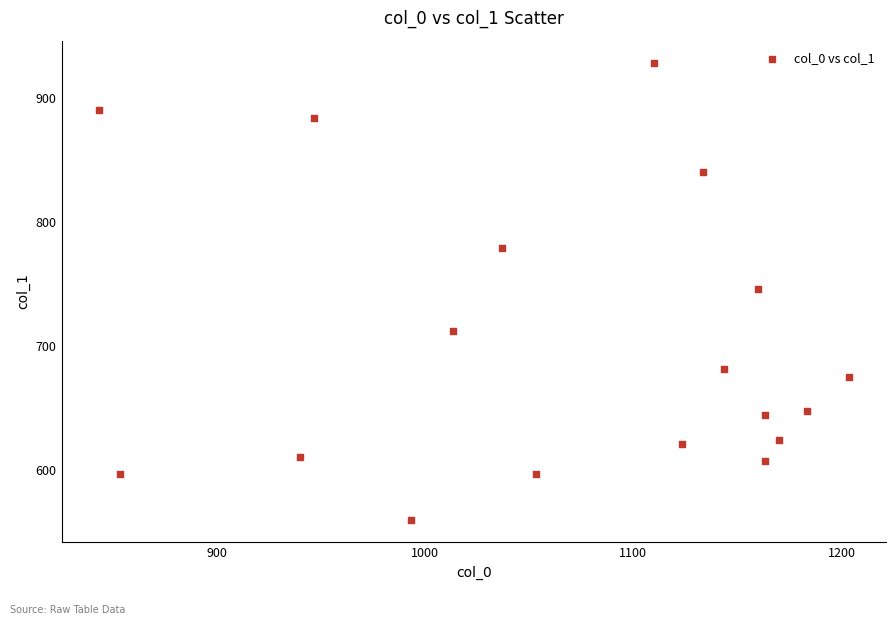

What is the range of X values (max minus min)?

360.0